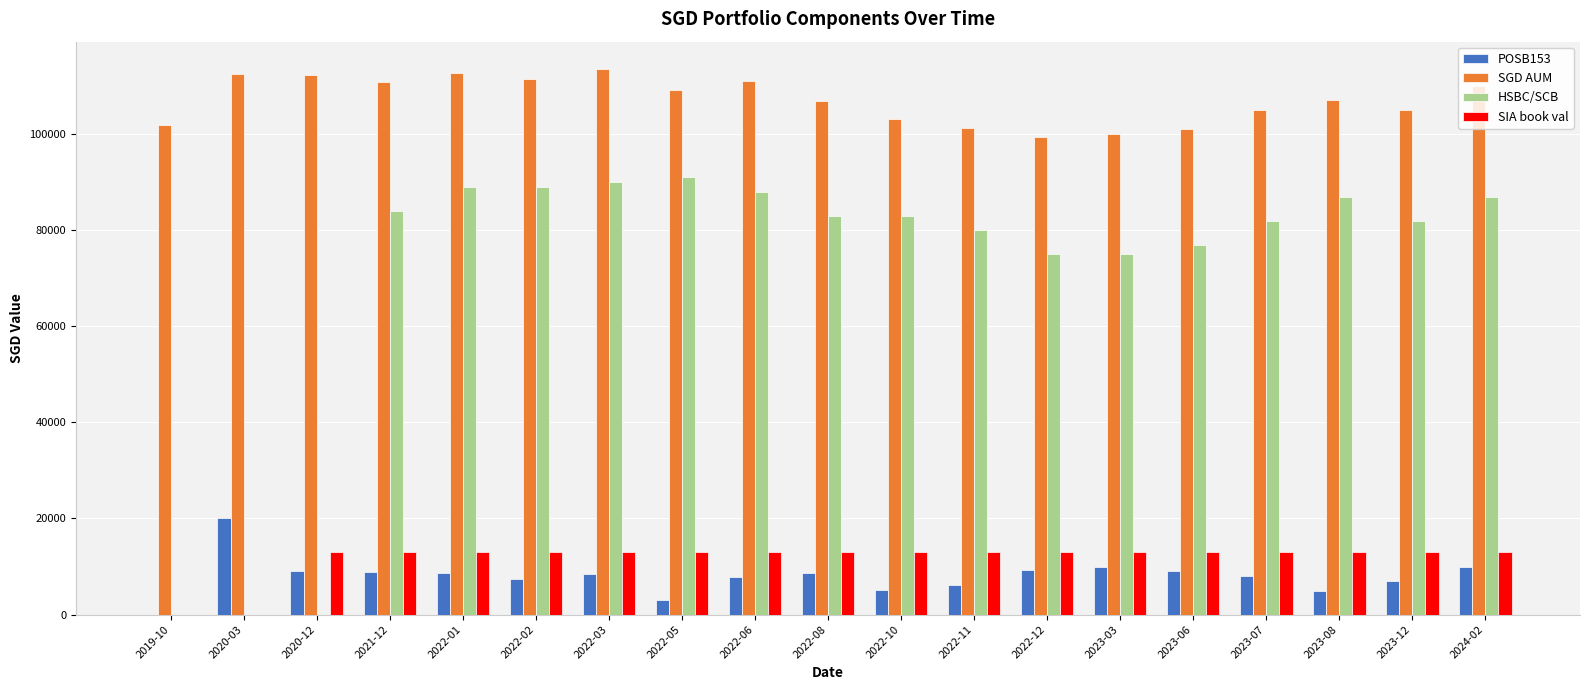

The value of SGD AUM at 2022-02 is 111480.5. True or false?

True